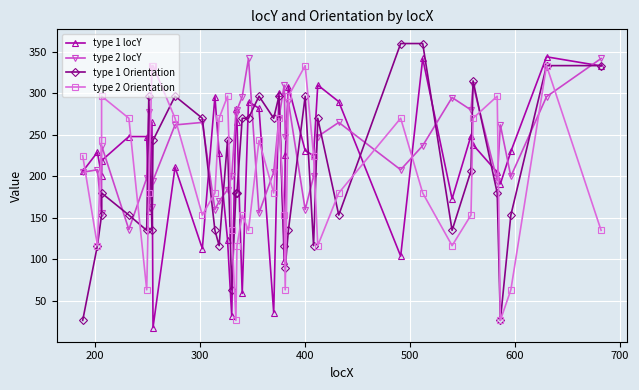

Which series has the largest range (max minus min)?

type 1 Orientation